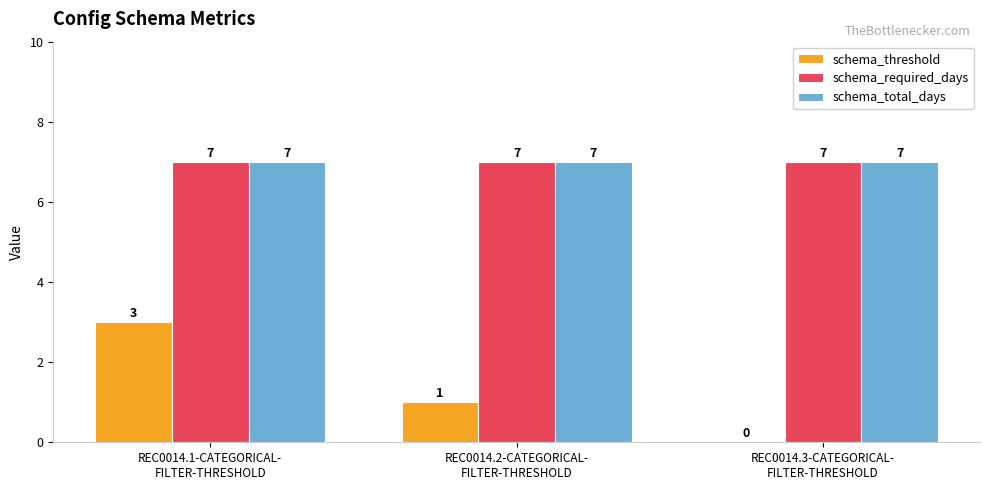

What is the sum of the schema_required_days values at REC0014.1-CATEGORICAL-
FILTER-THRESHOLD and REC0014.2-CATEGORICAL-
FILTER-THRESHOLD?

14